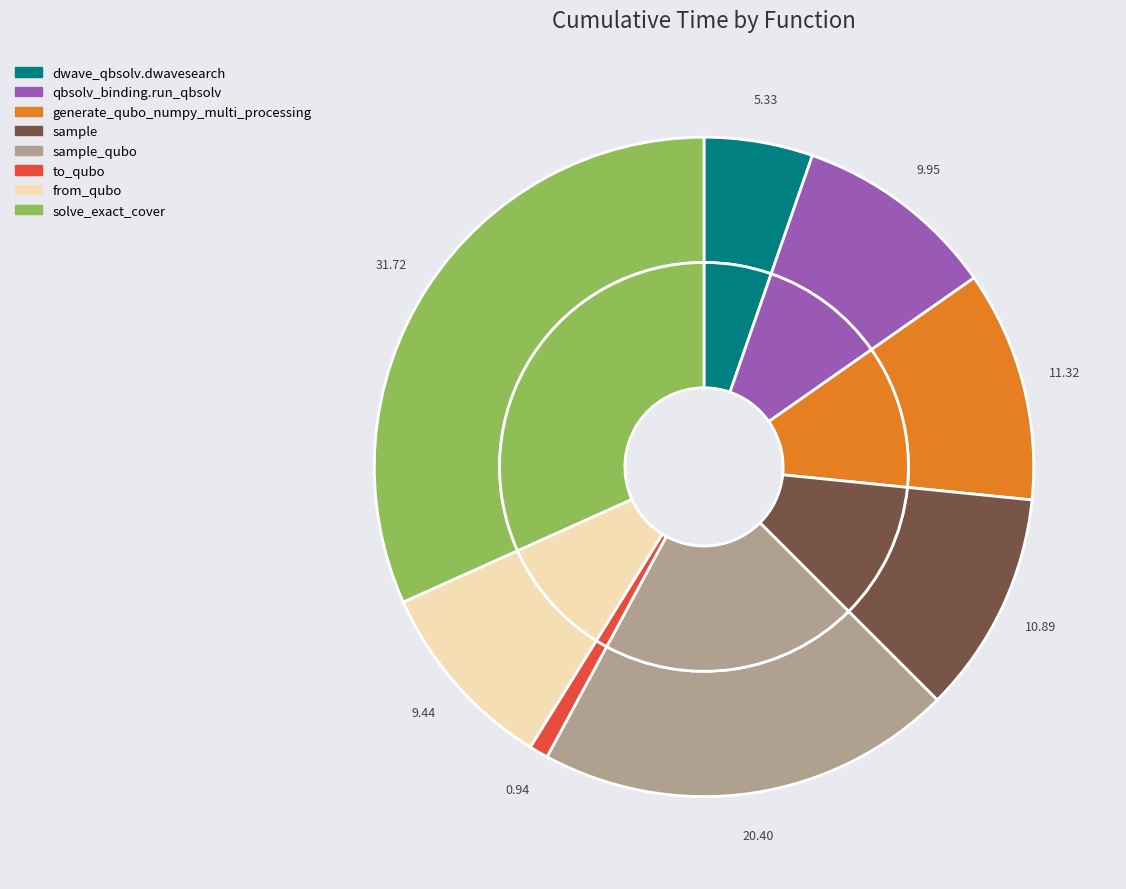

To the nearest percent, what is the combined percentage of to_qubo and solve_exact_cover?

33%